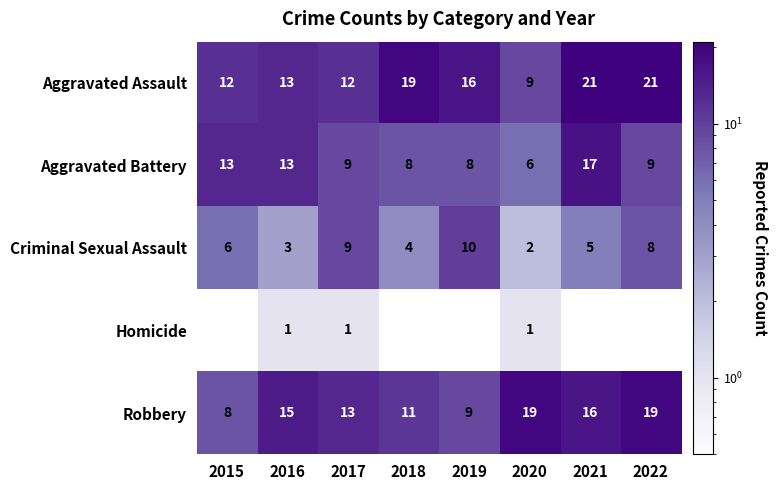

At which label is Criminal Sexual Assault closest to 6?

2015